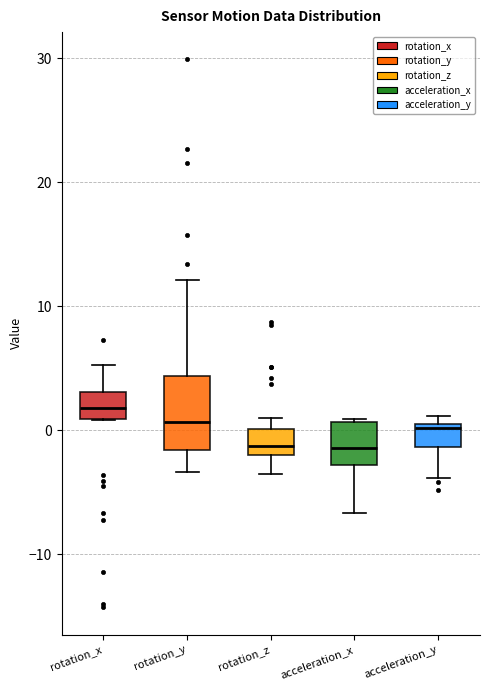

Where does the lower whisker of the box for acceleration_y end on the y-axis? The values are not printed on the chart, so give them approximately, as read against the axis.

-4